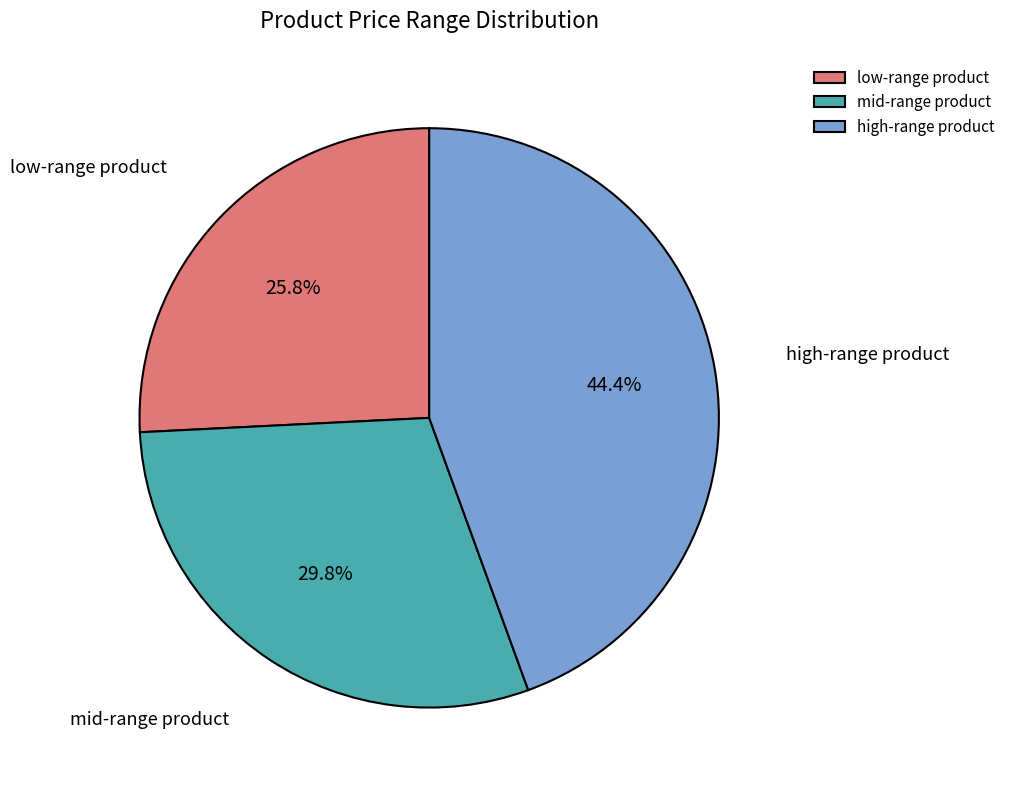

What is the ratio of the value at low-range product to the value at mid-range product?

0.9